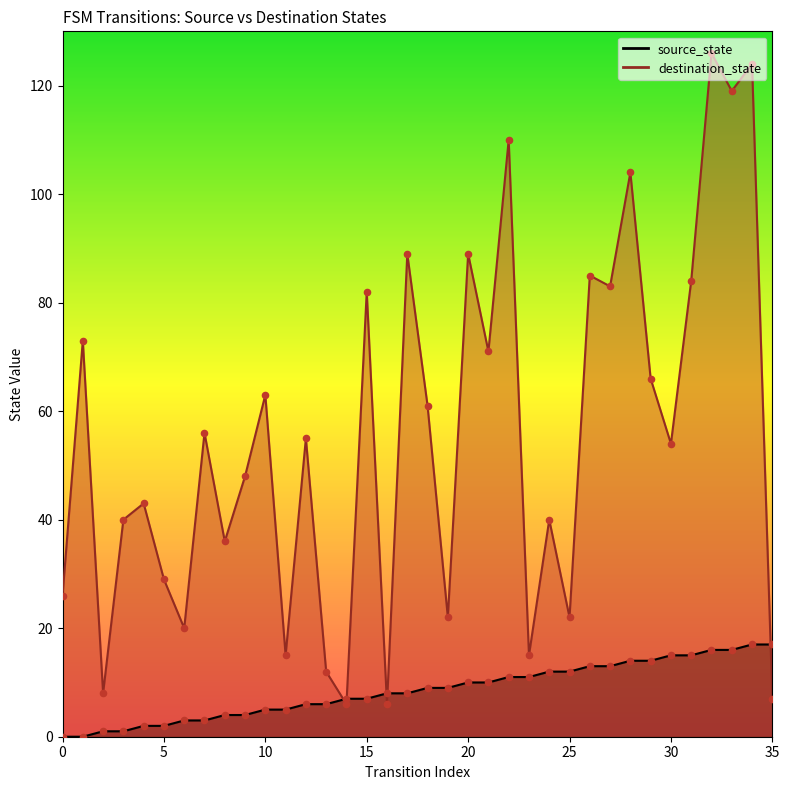

At how many categories does at least one series exceed 102?

5